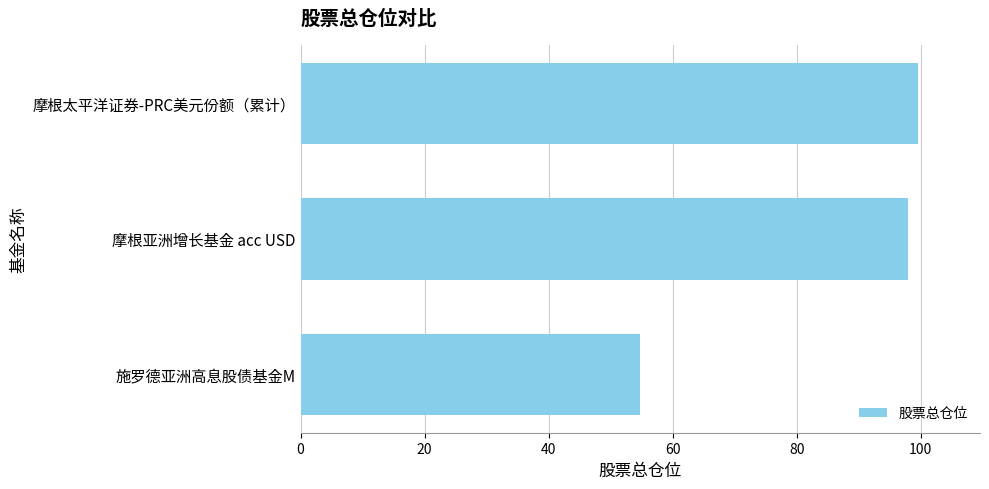

Count the number of values greater than 98.

2